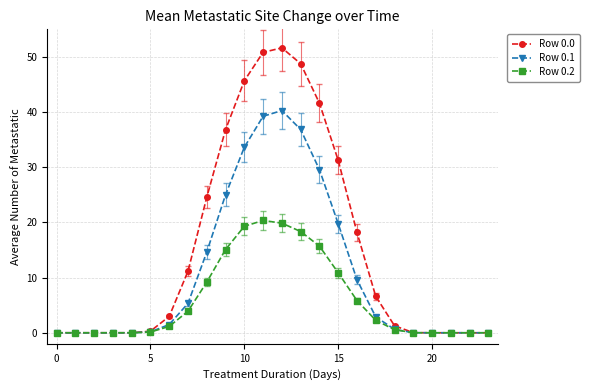

Does the chart have visible grid lines?

Yes